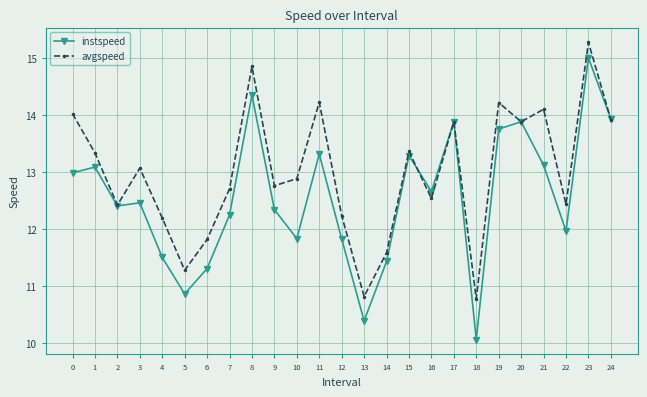

At how many categories does at least one series exceed 14?

6